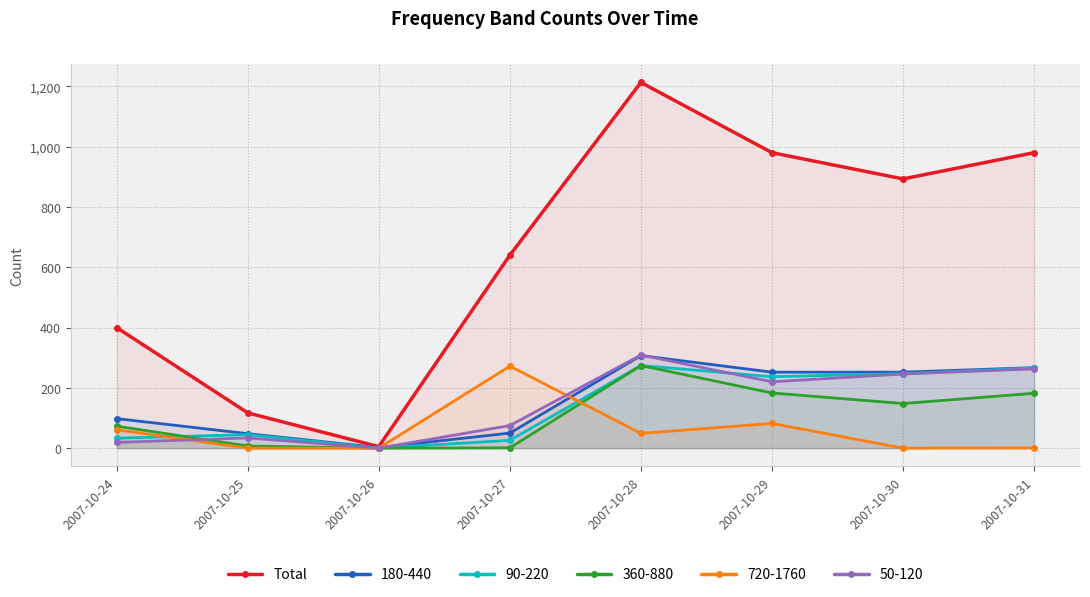

What is the change in value from 2007-10-30 to 2007-10-31?

+87